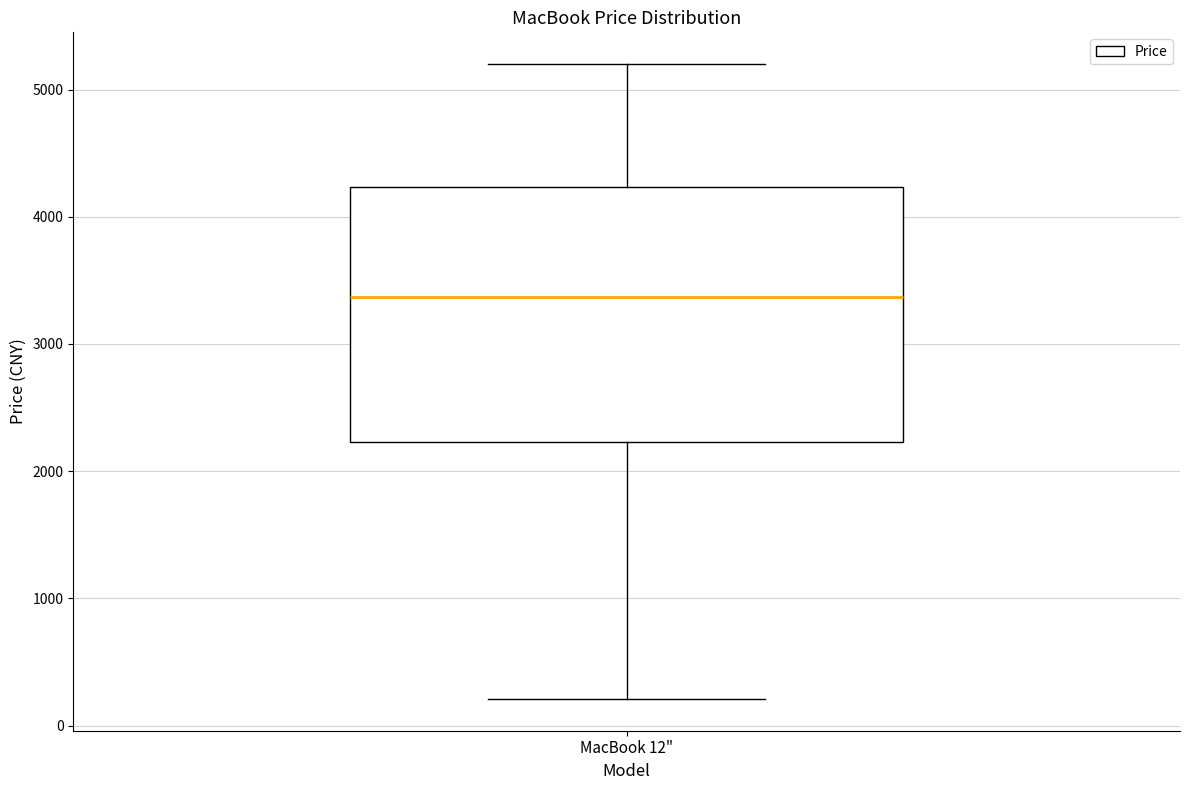

Transcribe this box plot: give where the median line is, the range the box spans, and where the two whiskers end, as read against the y-axis. The values are not printed on the chart, so give them approximately, as read against the axis.

median 3400, box 2200 to 4200, whiskers 200 to 5200